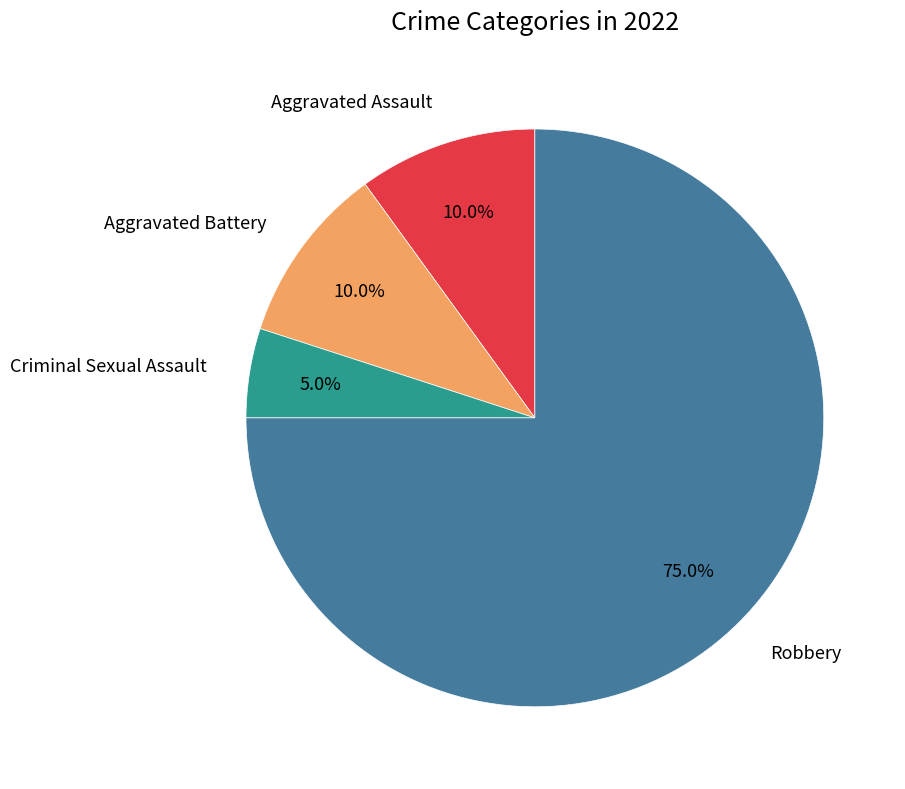

Count the number of slices in the pie.

4